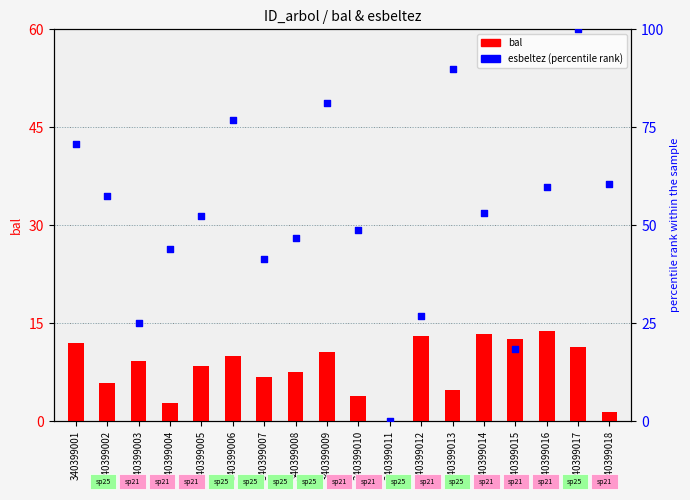

Which series has the largest total across all categories?

esbeltez (percentile)